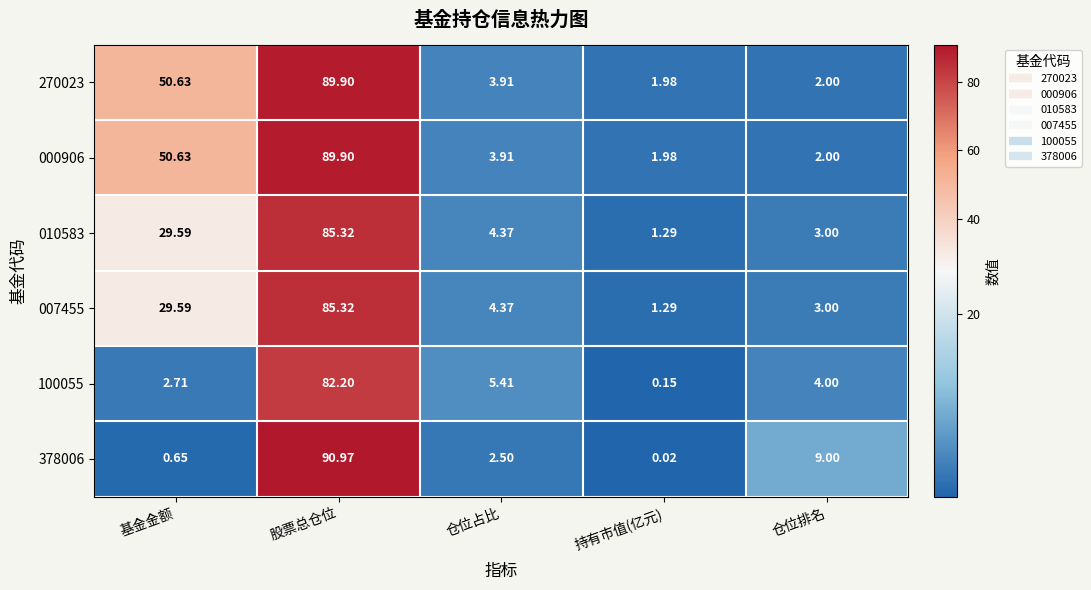

At which label does 007455 first exceed 4?

基金金额